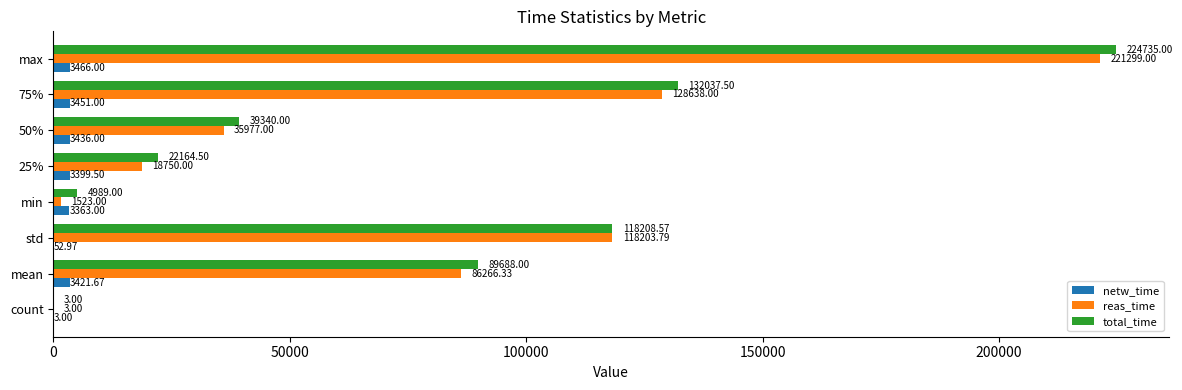

What is the total value across all series at 50%?

78753.0